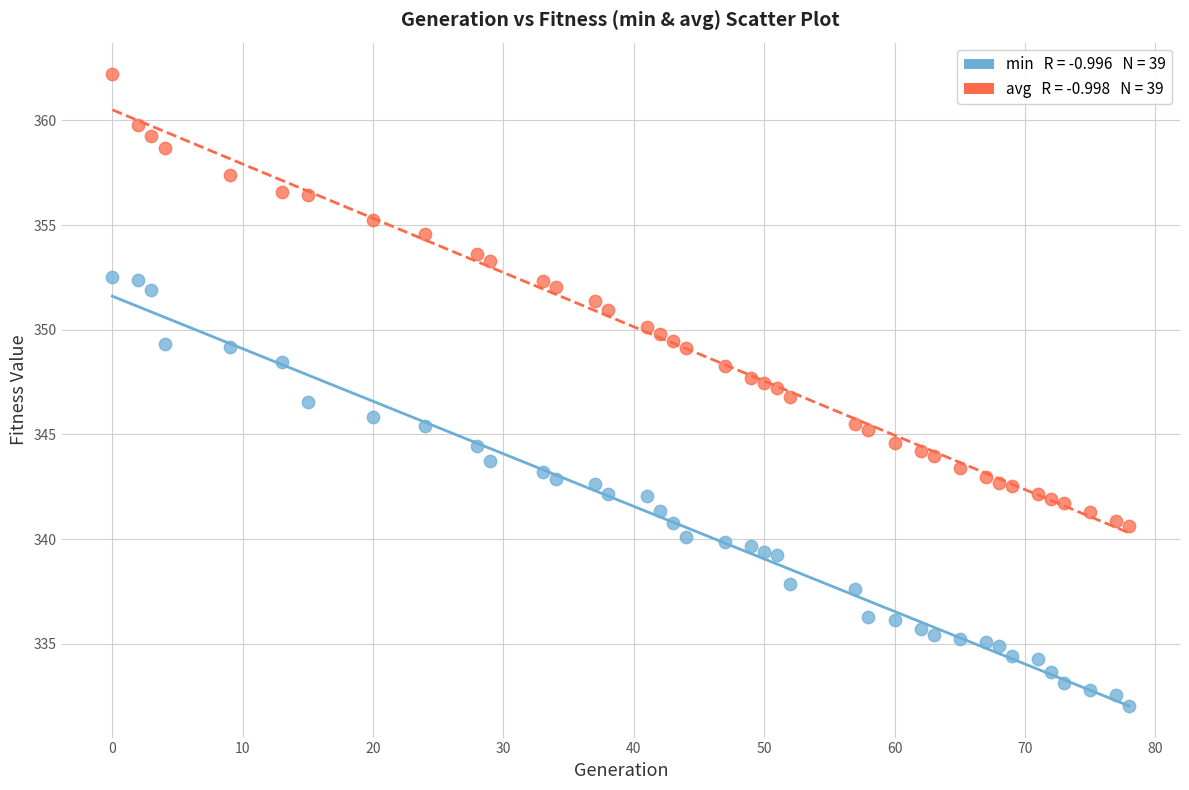

Across all data points, what is the range of X values (max minus min)?

78.0